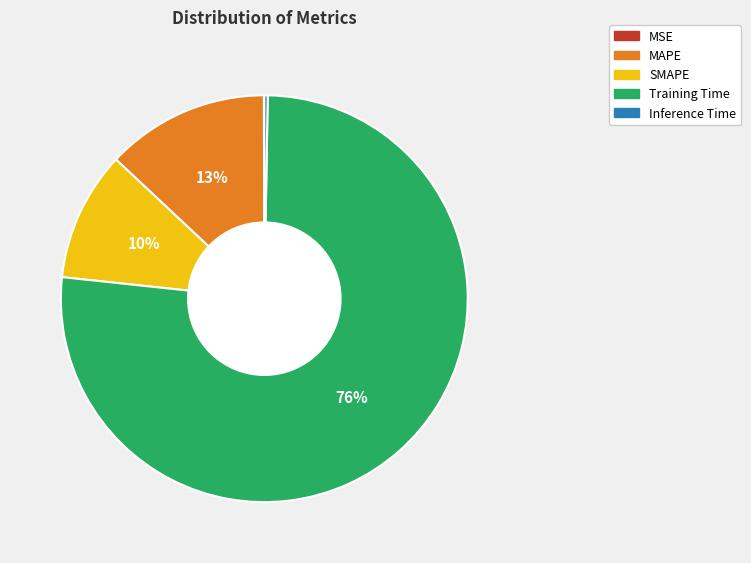

Is there a majority slice in this chart?

Yes